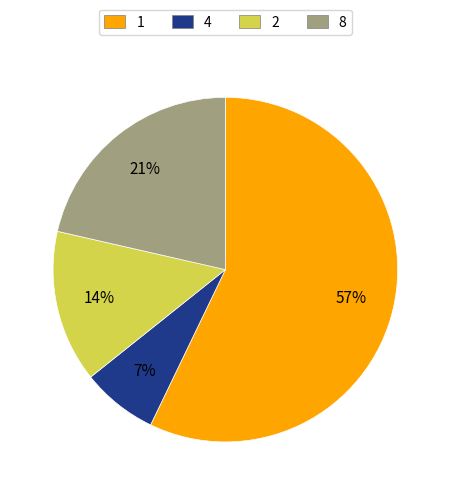

Which category has the smallest portion of the pie?

4